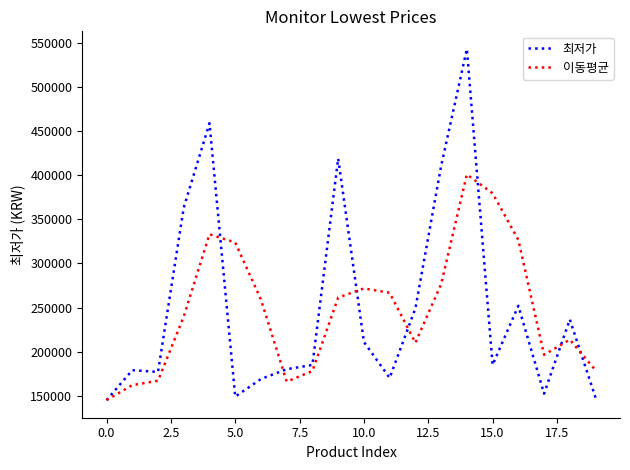

What is the average value of the 이동평균 series?

247822.5